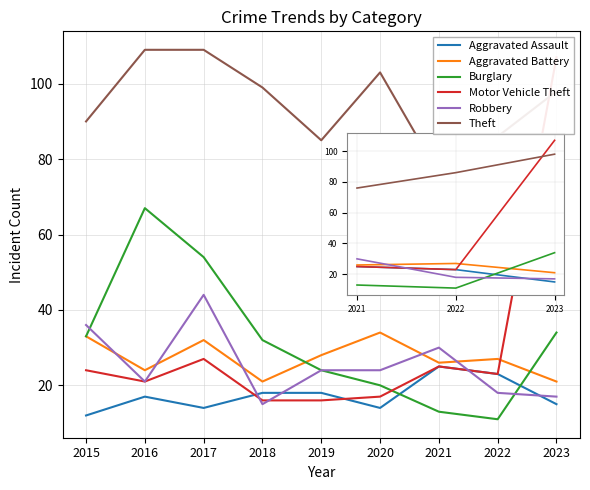

True or false: Burglary has more than 0 points higher than both neighbors.

True